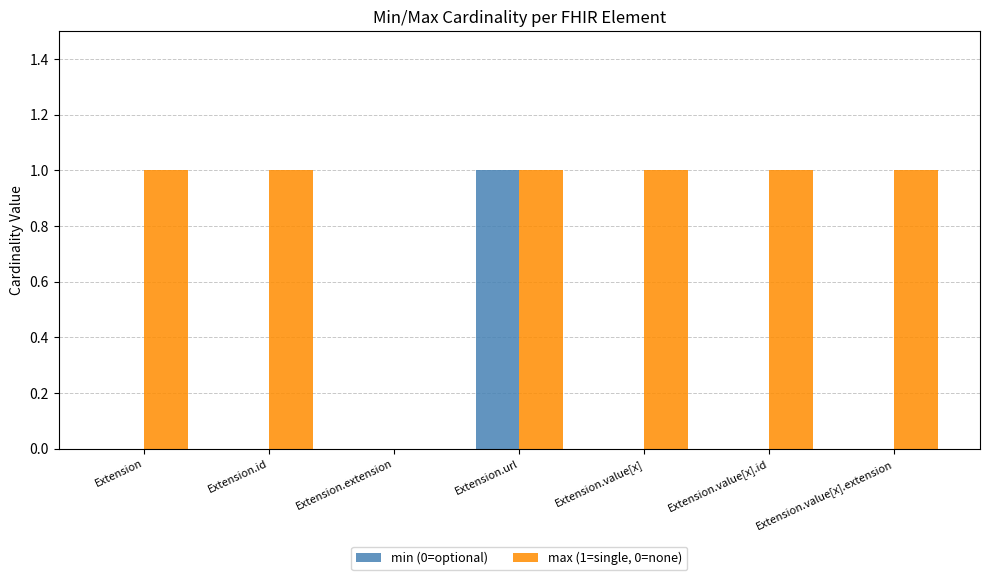

Between Extension.url and Extension.value[x], which series saw the biggest shift?

min (0=optional)